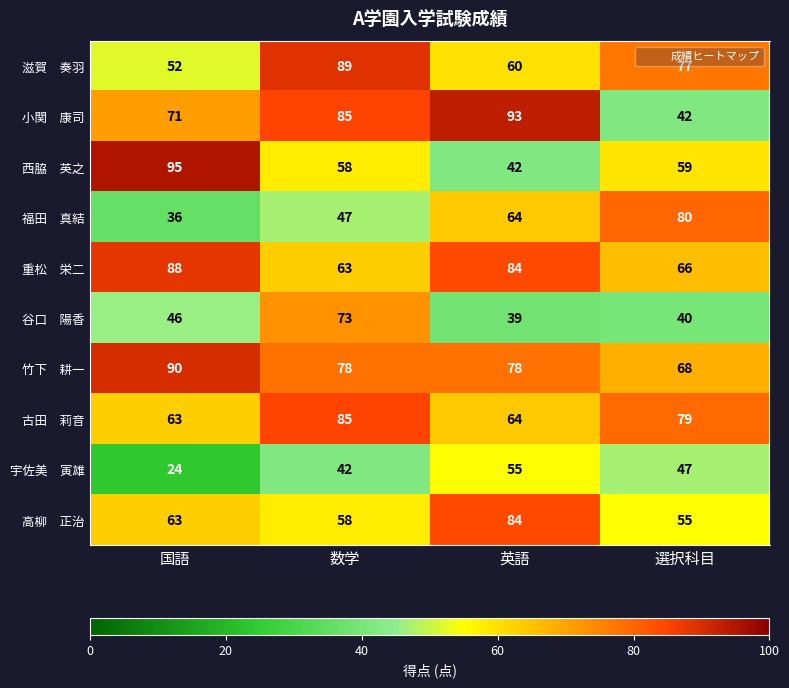

What is the difference between the highest and lowest values at 数学?

47